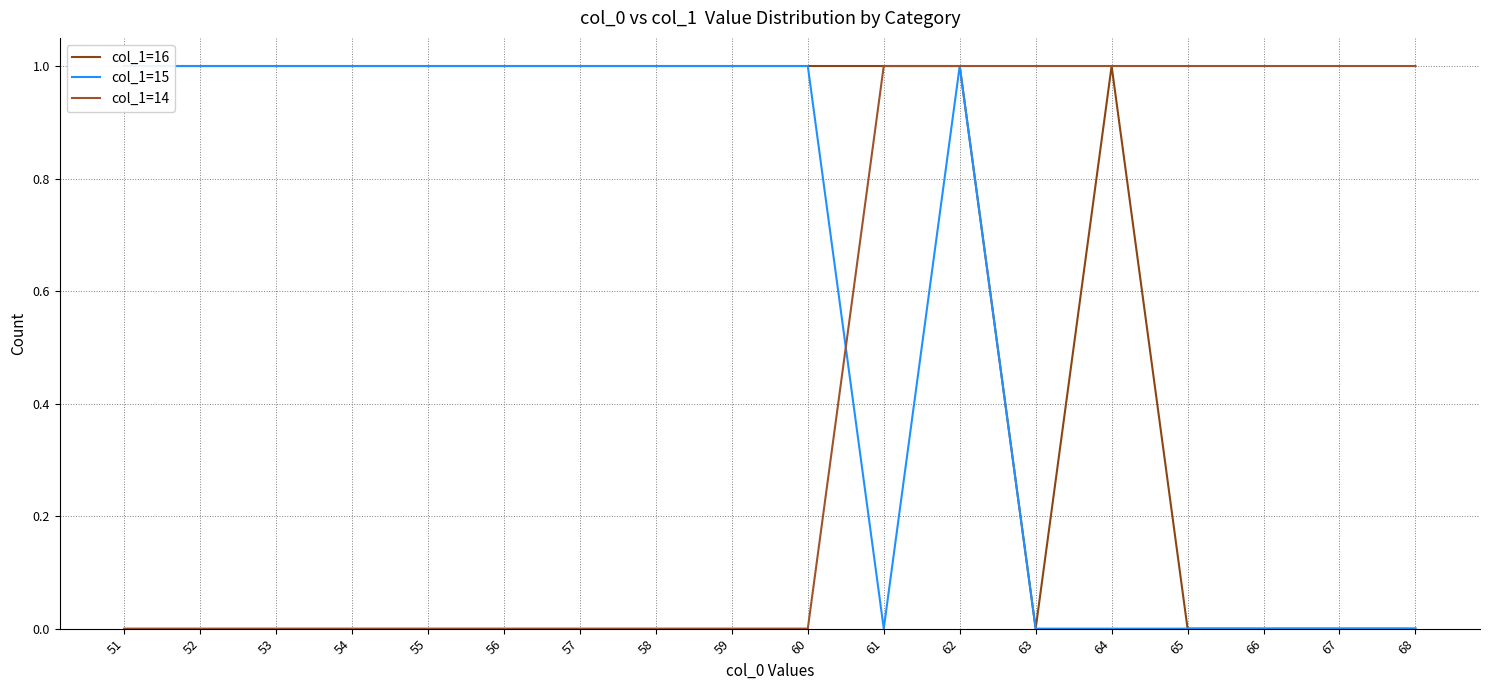

True or false: col_1=15 has a value of 1 at 55.

True